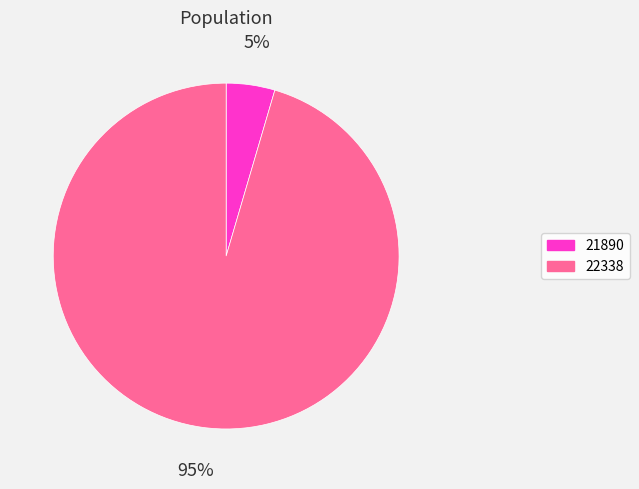

Which category has the biggest portion of the pie?

22338